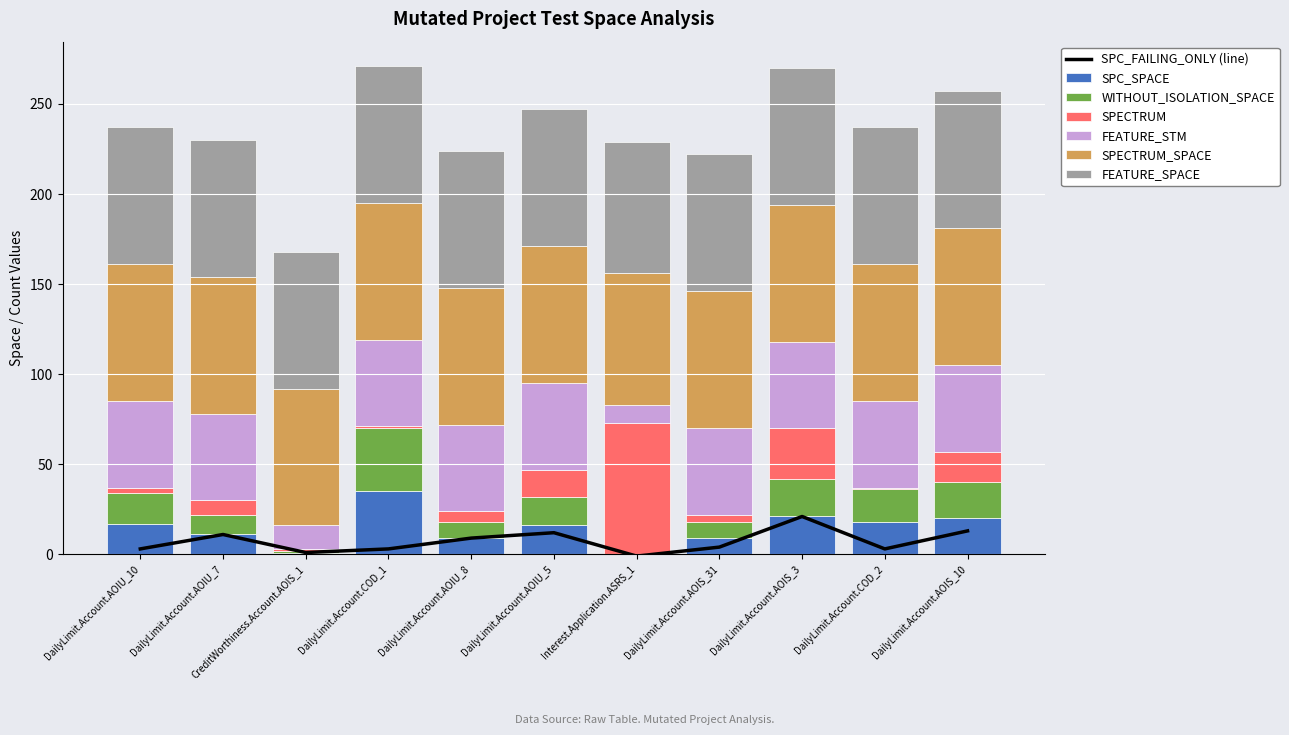

What is the sum of all WITHOUT_ISOLATION_SPACE values?

157